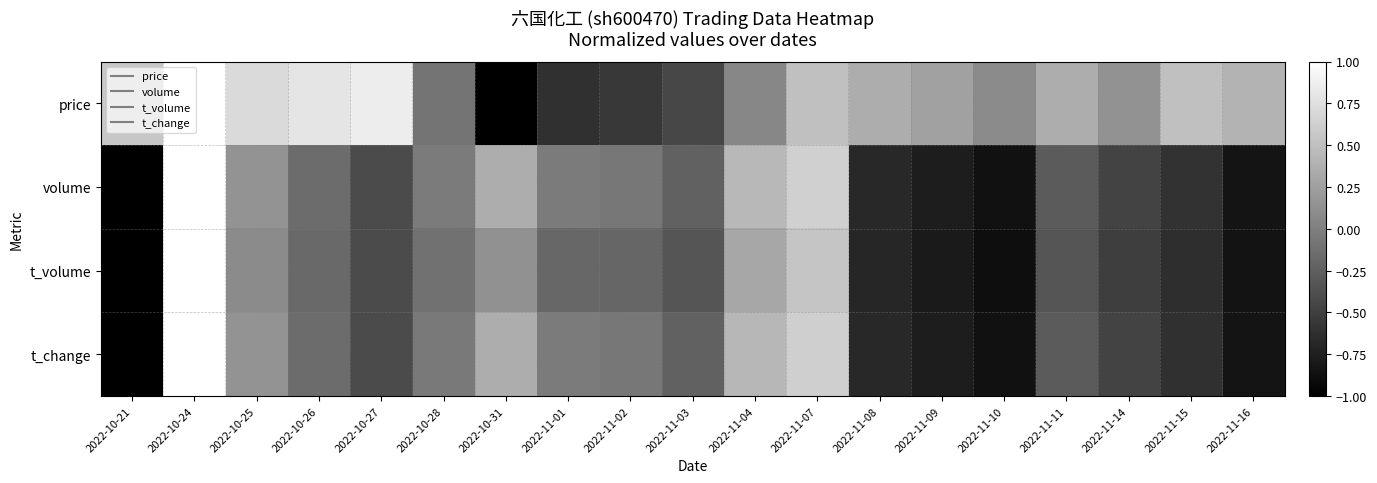

Which has a higher value, 2022-11-11 or 2022-11-02?

2022-11-11